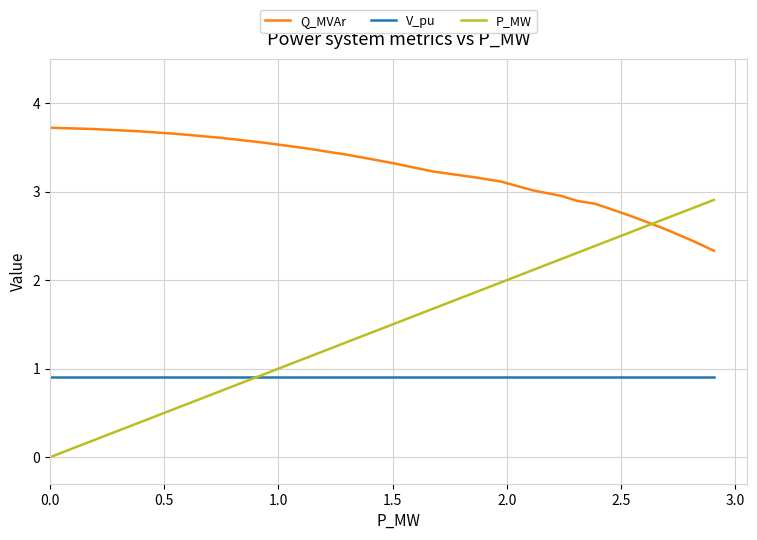

How many times do V_pu and P_MW cross each other?

1